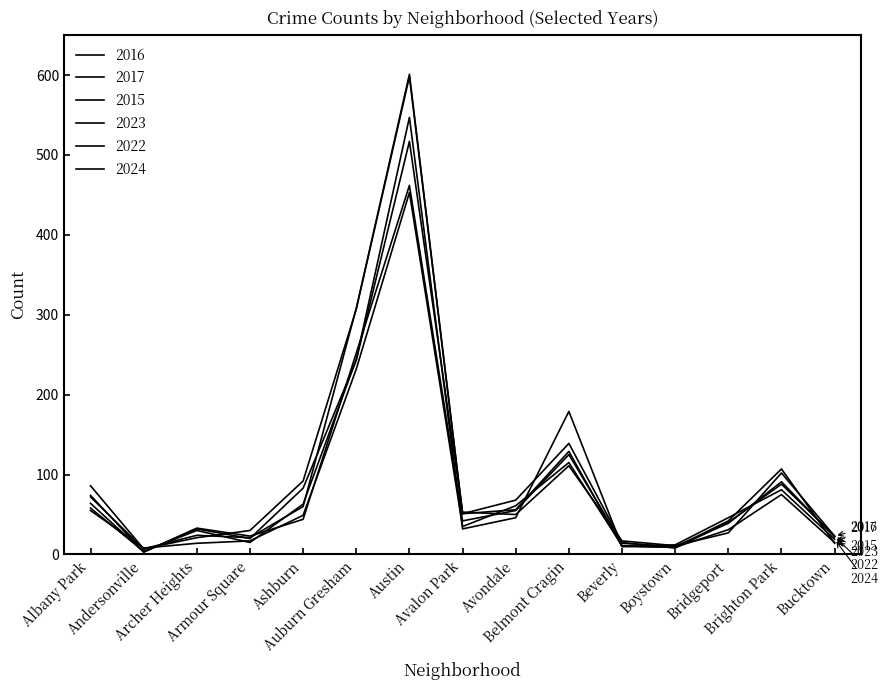

Is this an area chart (filled region under the line)?

No